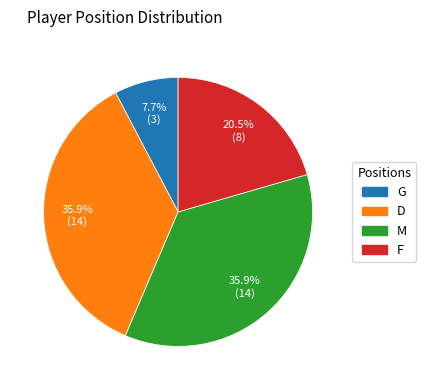

Which category has the smallest portion of the pie?

G